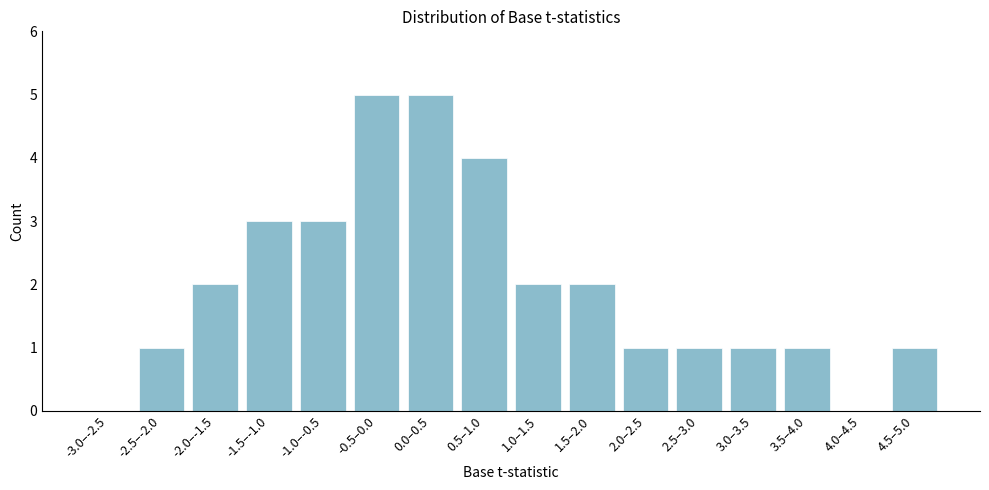

Reading left to right, extract all data points from this chart.

-3.0–-2.5=0	-2.5–-2.0=1	-2.0–-1.5=2	-1.5–-1.0=3	-1.0–-0.5=3	-0.5–0.0=5	0.0–0.5=5	0.5–1.0=4	1.0–1.5=2	1.5–2.0=2	2.0–2.5=1	2.5–3.0=1	3.0–3.5=1	3.5–4.0=1	4.0–4.5=0	4.5–5.0=1